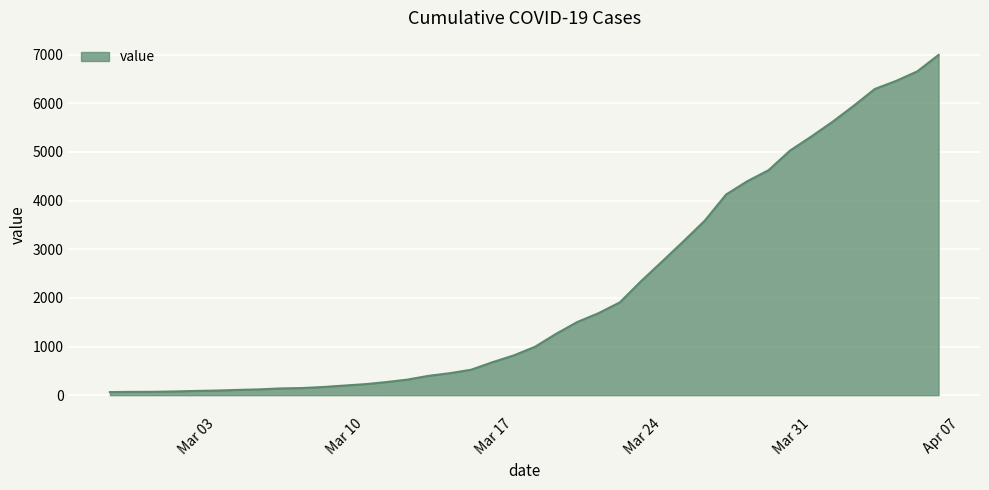

What is the difference between the maximum and minimum values?

6931